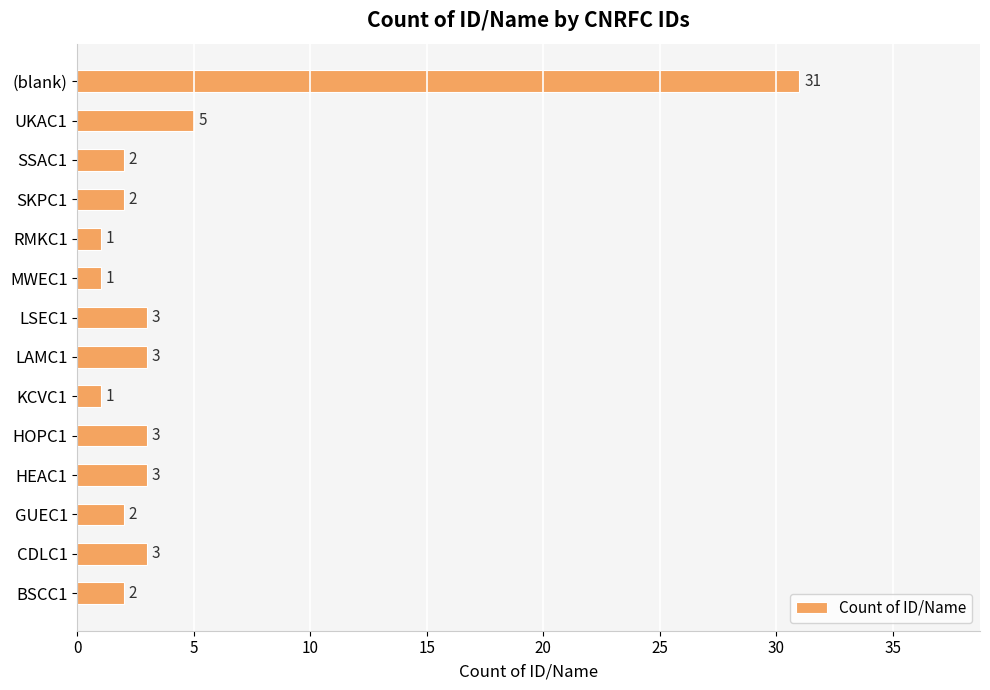

The value at (blank) is 31. True or false?

True